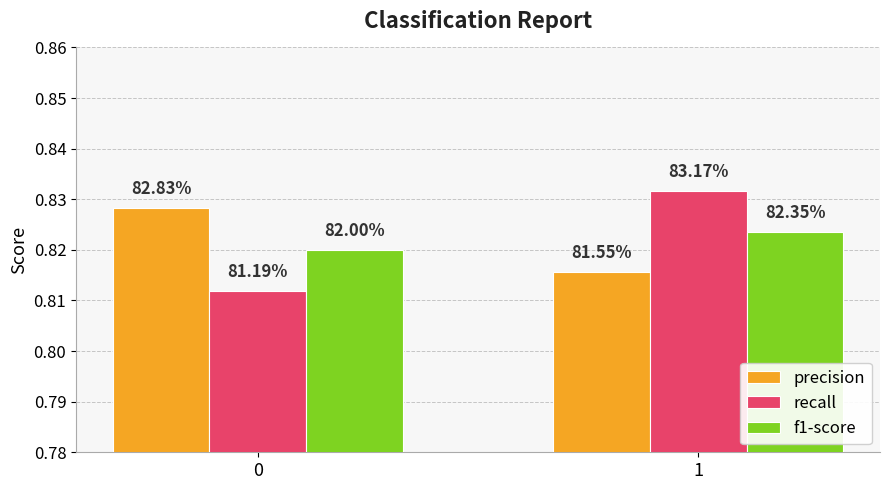

How many groups of bars are there?

2